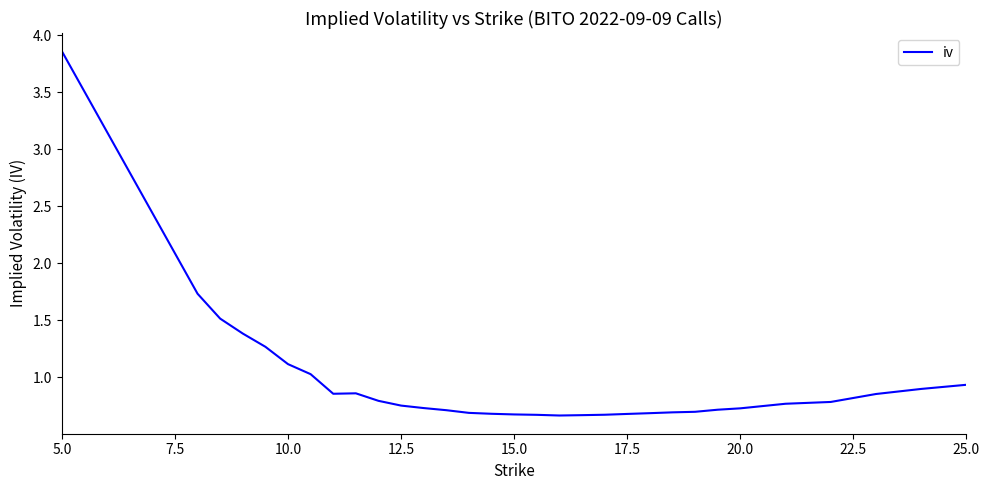

What is the difference between the maximum and minimum values?

3.2